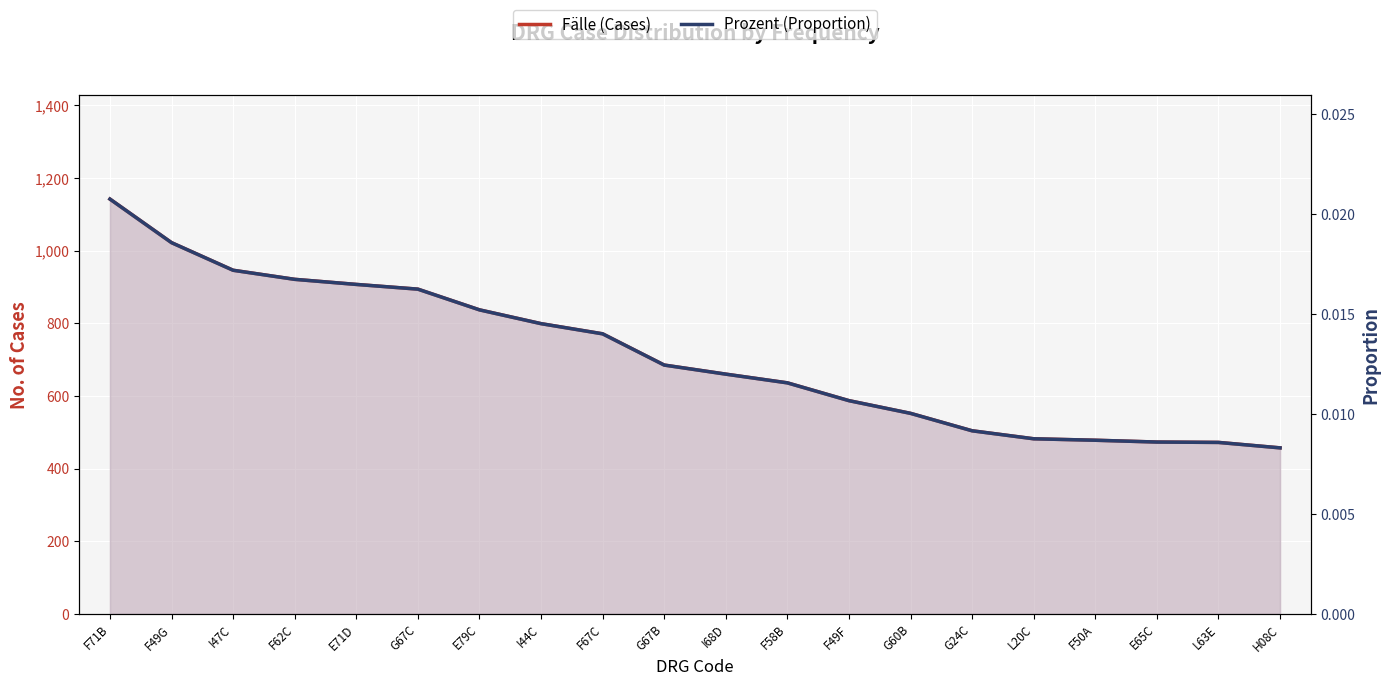

The value of Fälle (Cases) at H08C is 457.0. True or false?

True